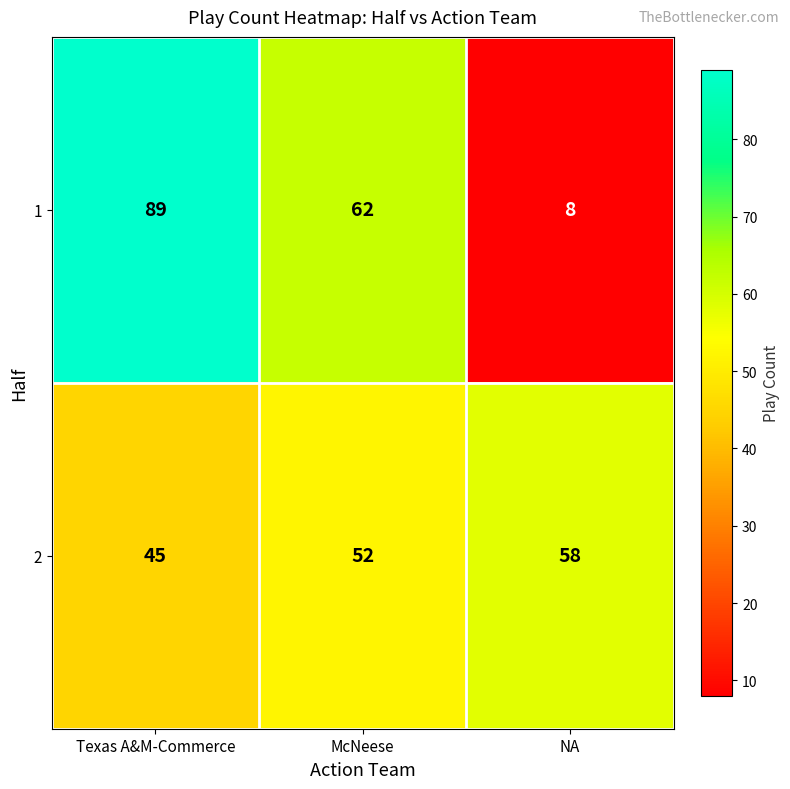

What is the spread (max minus min) of values at Texas A&M-Commerce?

44